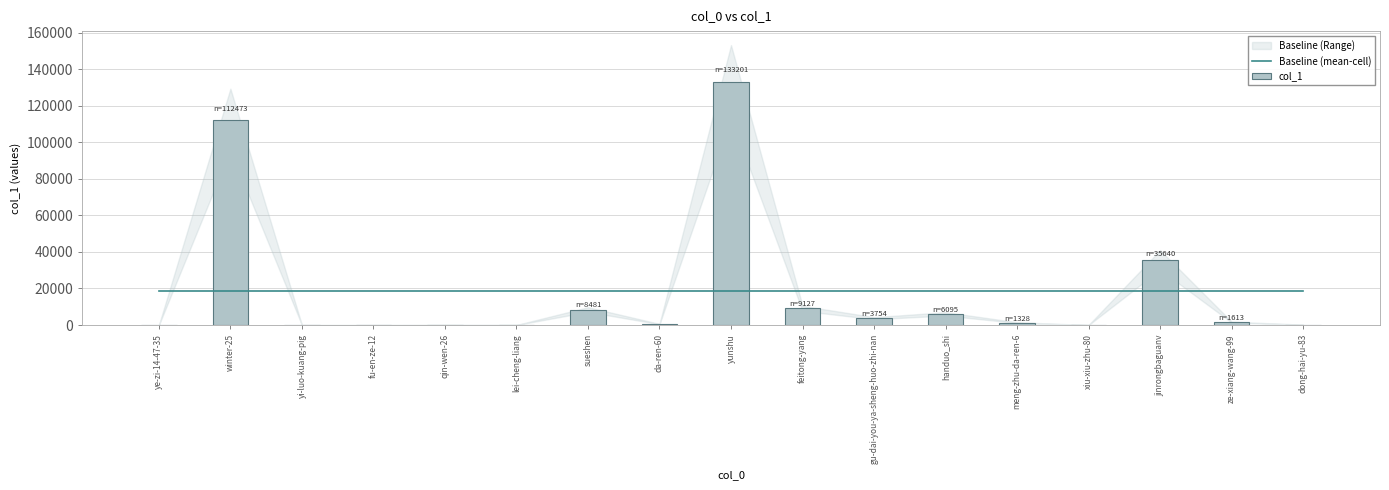

Which series changed the most between qin-wen-26 and sueshen?

col_1